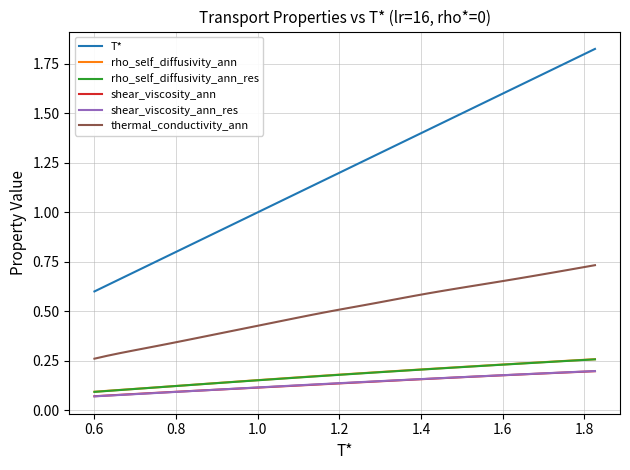

True or false: thermal_conductivity_ann and rho_self_diffusivity_ann intersect in this chart.

False